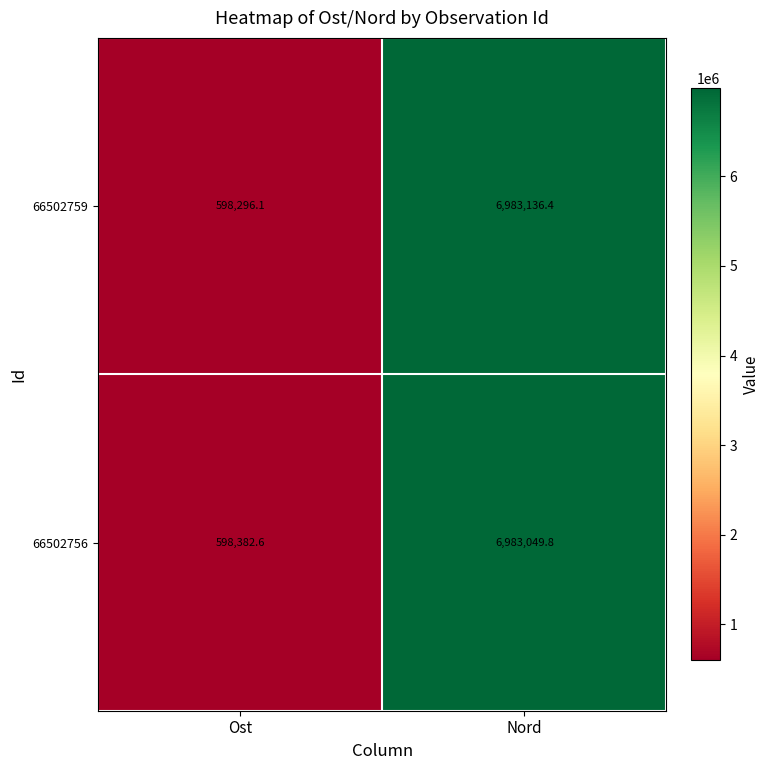

What is the sum of all 66502756 values?

7581432.4